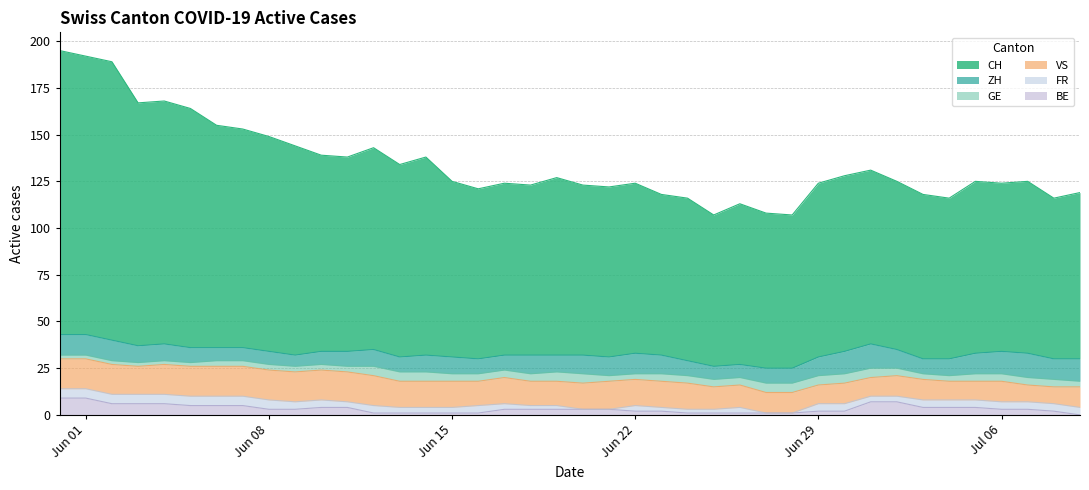

True or false: BE and VS cross at least once.

False